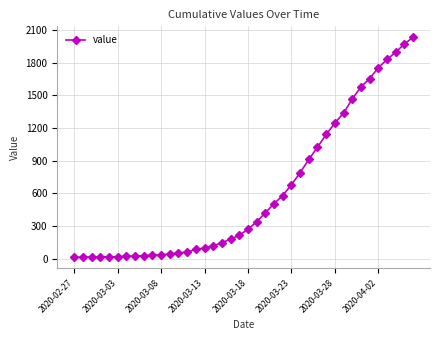

Does the chart have visible grid lines?

Yes